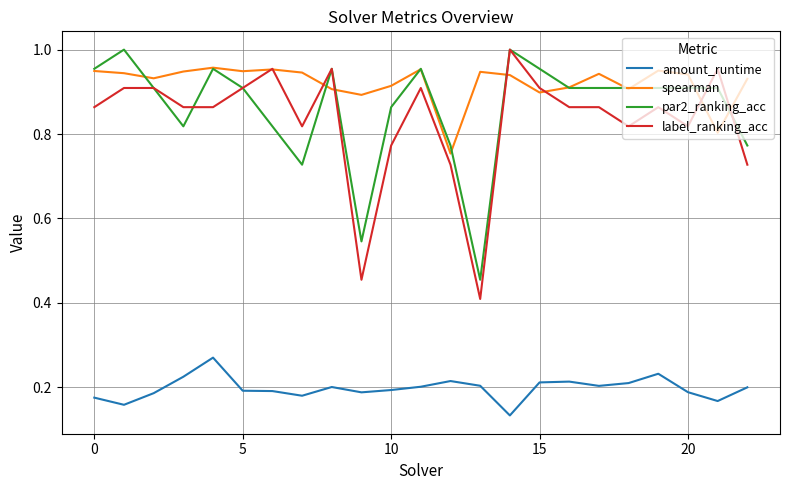

True or false: spearman and amount_runtime intersect in this chart.

False